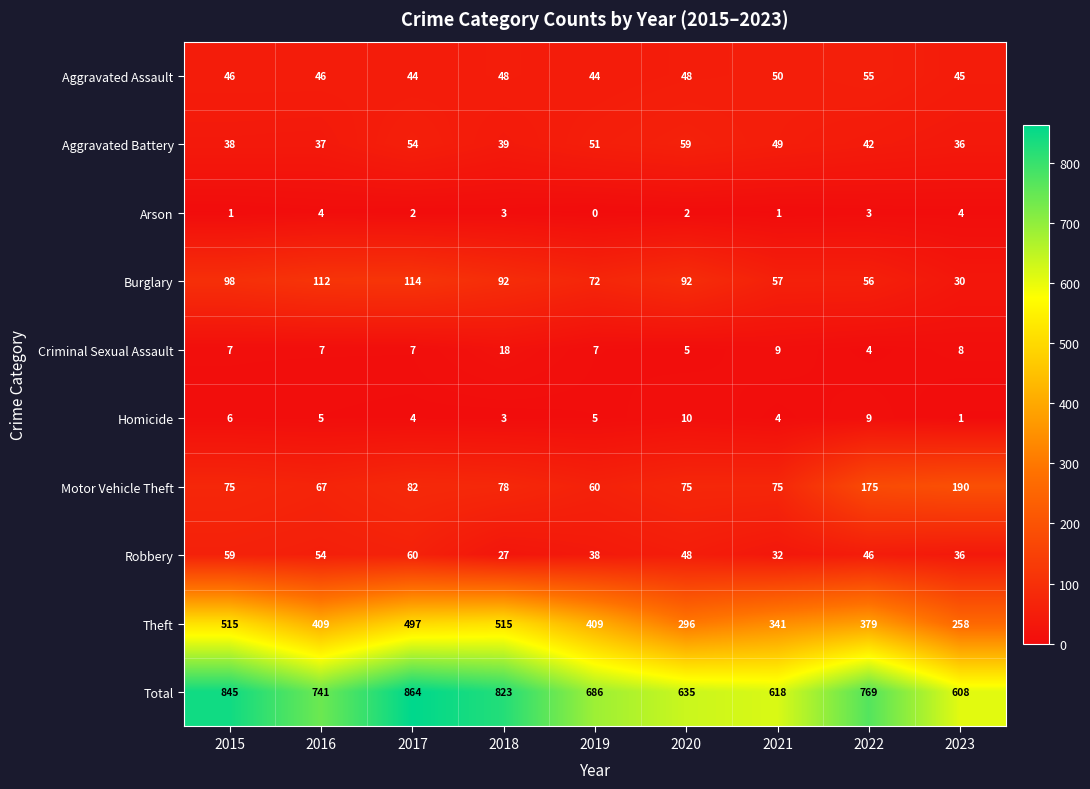

Is it true that Total equals 963 at 2023?

False